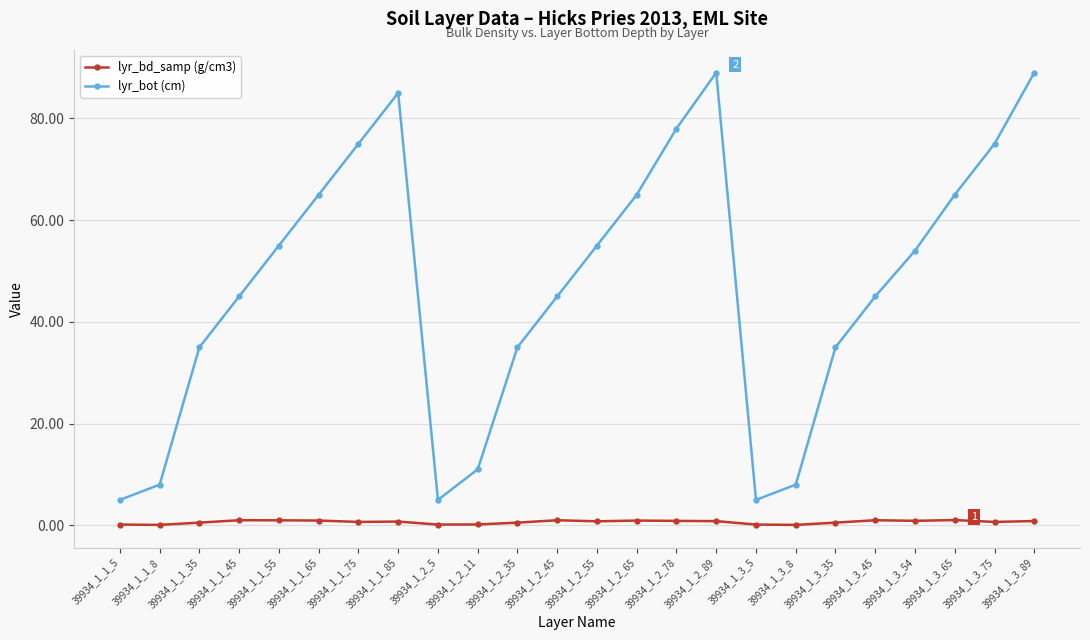

In lyr_bot (cm), how many points are lower than both neighbors (excluding endpoints)?

2